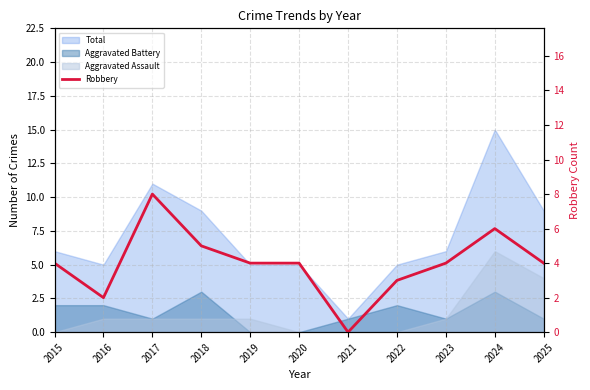

Where does the data first go above 4?

2017